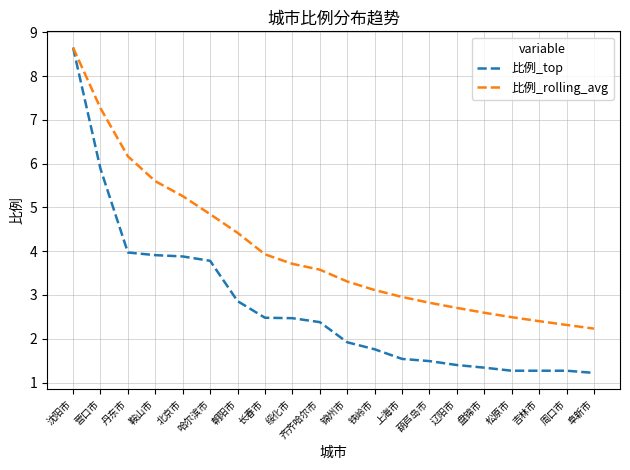

What is the difference between the highest and lowest values at 哈尔滨市?

1.1